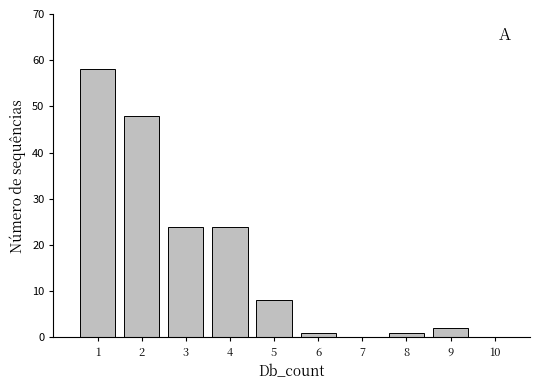

What is the height of the bar covering 2.5 to 3.5 on the x-axis? The values are not printed on the chart, so give them approximately, as read against the axis.

24